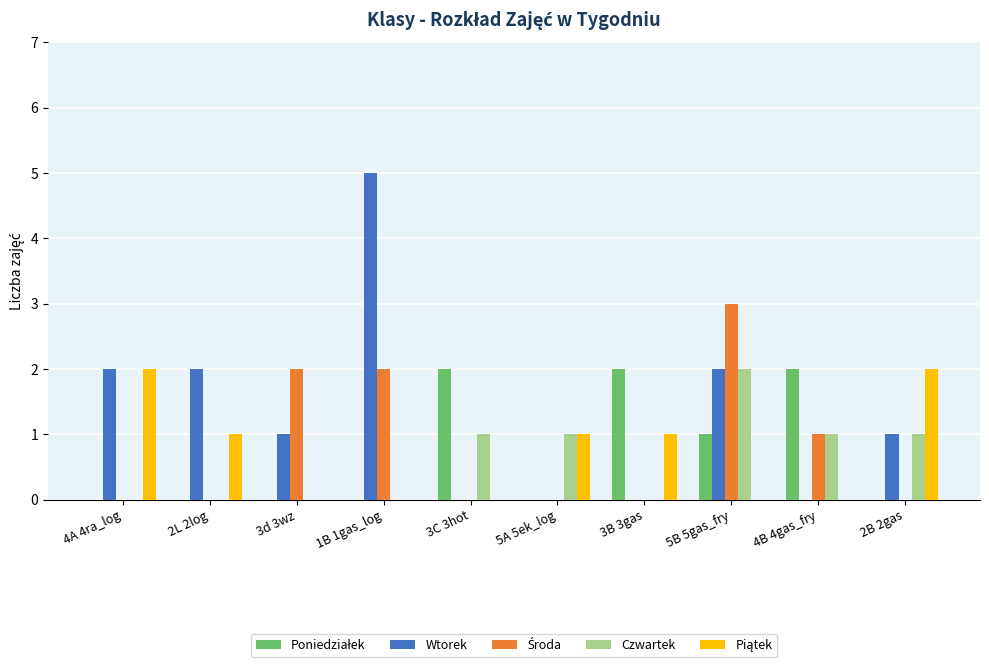

Which category has the highest value in the Wtorek series?

1B 1gas_log